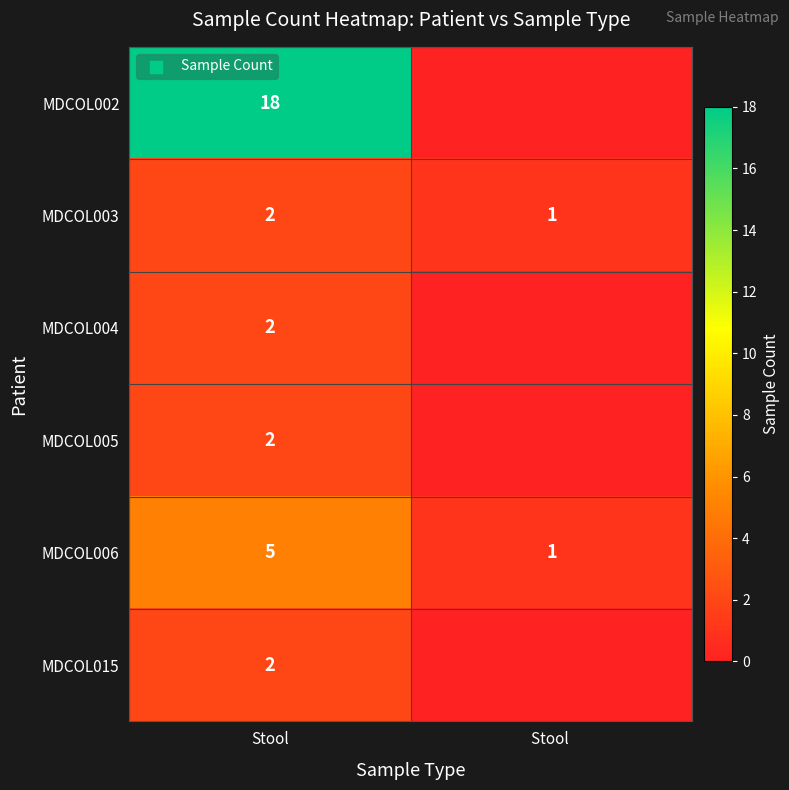

What is the difference between the MDCOL006 values at Stool  and Stool?

4